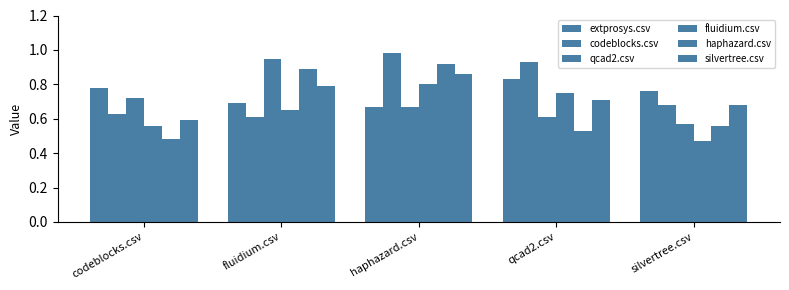

Rank the categories by qcad2.csv value from highest to lowest.

fluidium.csv, codeblocks.csv, haphazard.csv, qcad2.csv, silvertree.csv